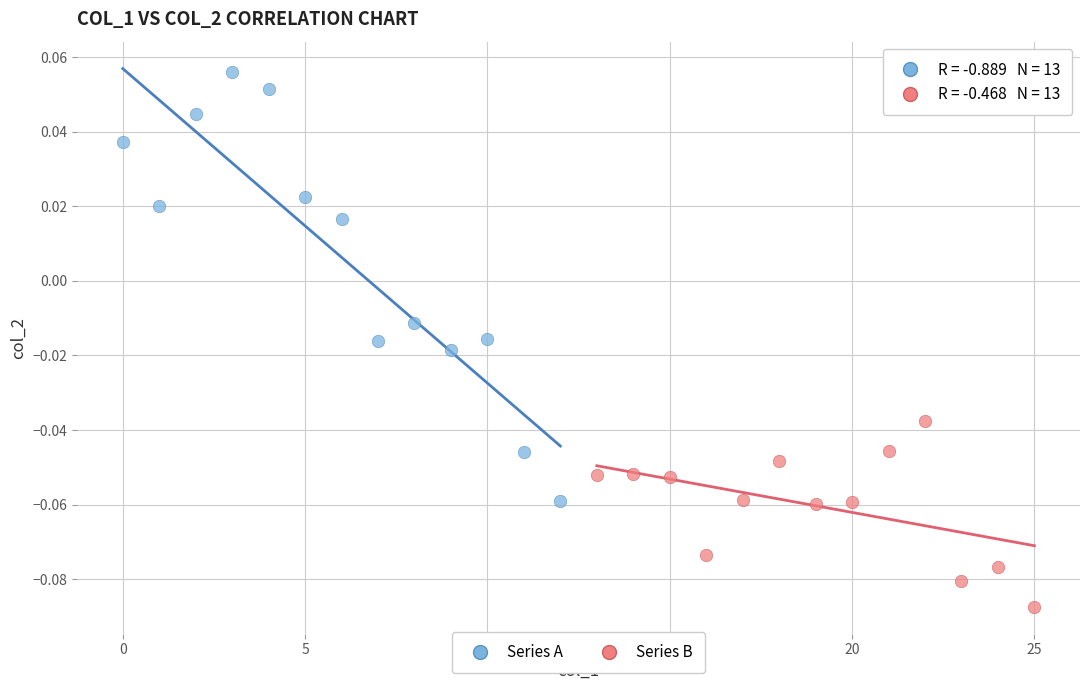

Which series reaches the maximum Y coordinate?

Series A